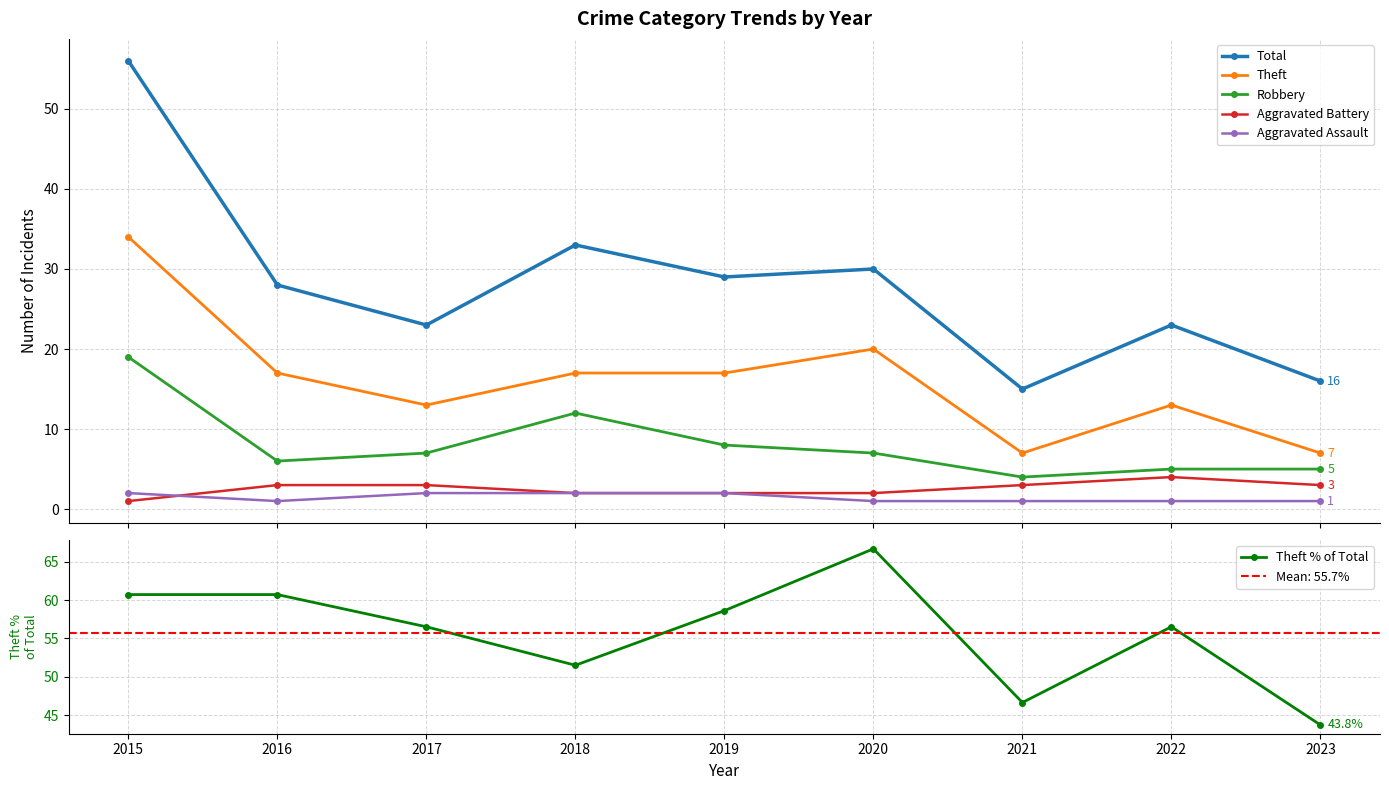

True or false: Robbery and Theft % of Total cross at least once.

False